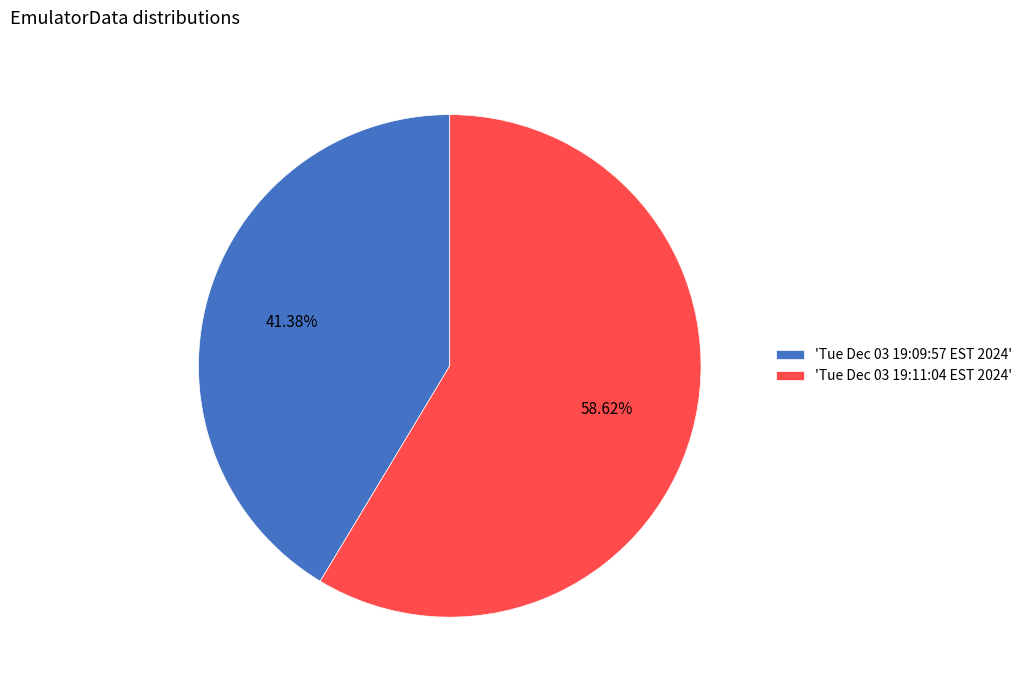

How many segments does this pie chart have?

2